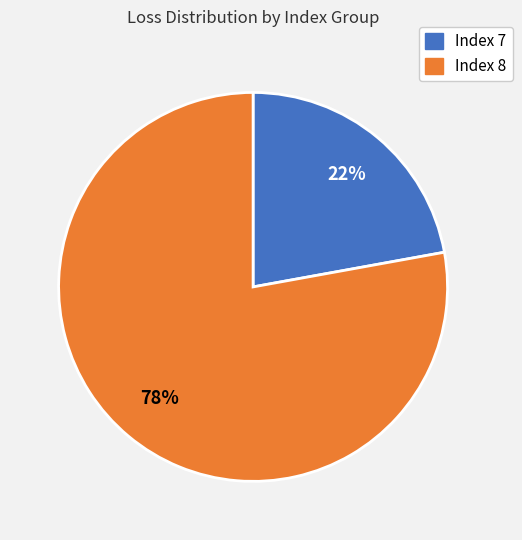

Does any single category account for the majority?

Yes